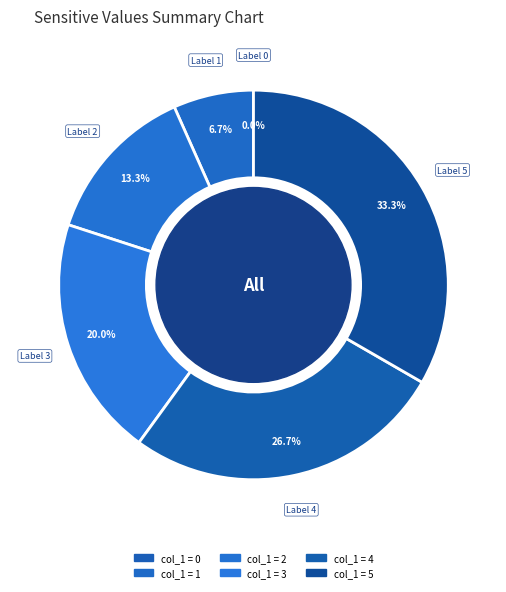

Does 1 represent more than half of the total?

No